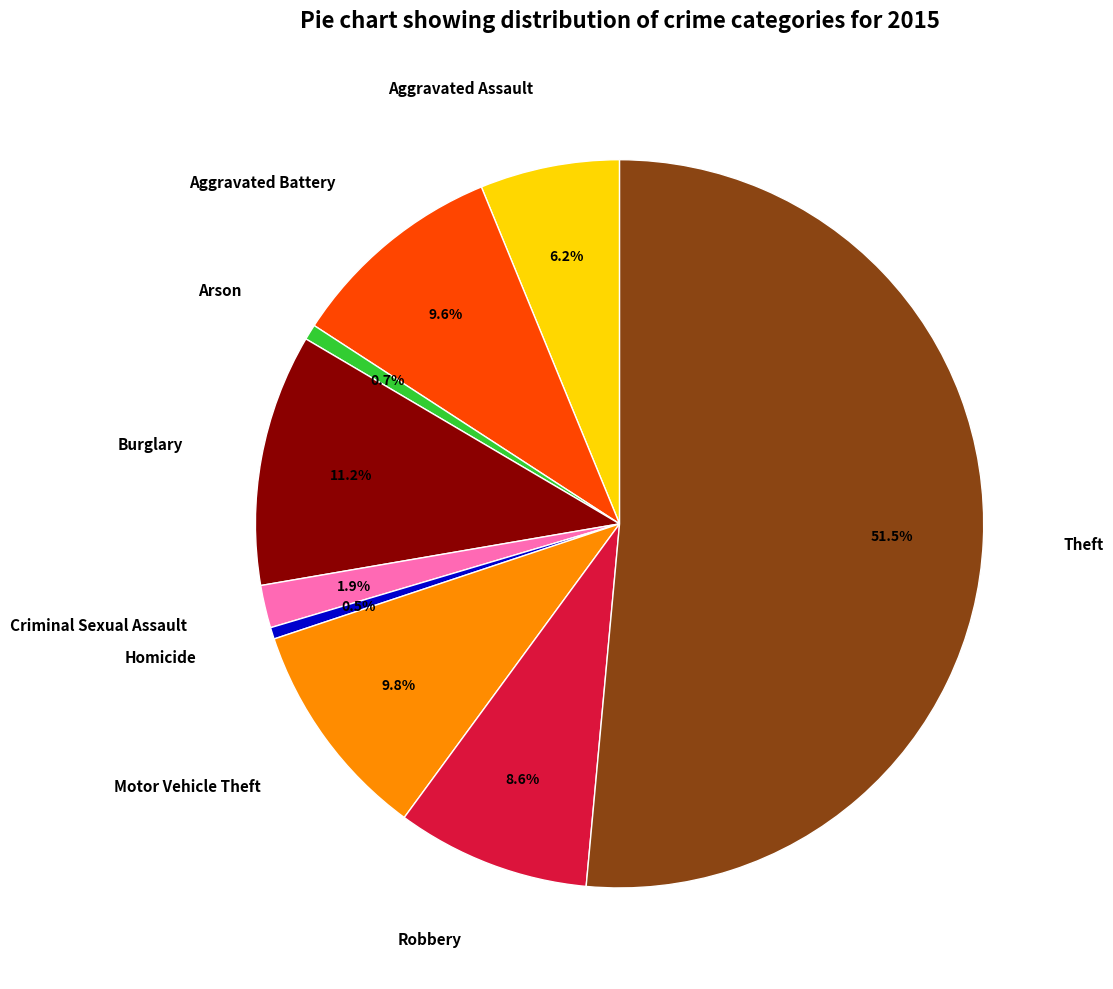

What percentage do Burglary and Homicide together represent?

11.7%